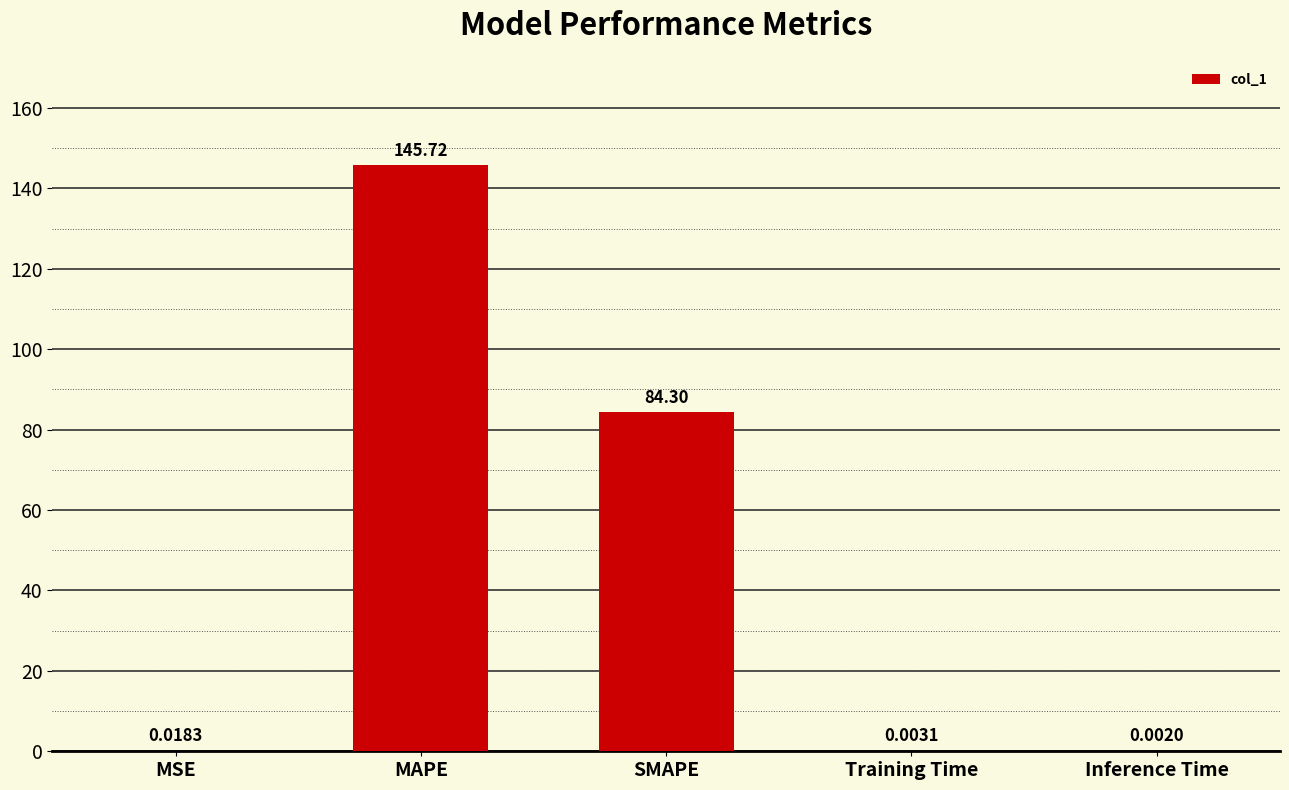

What is the sum of all values?

230.0